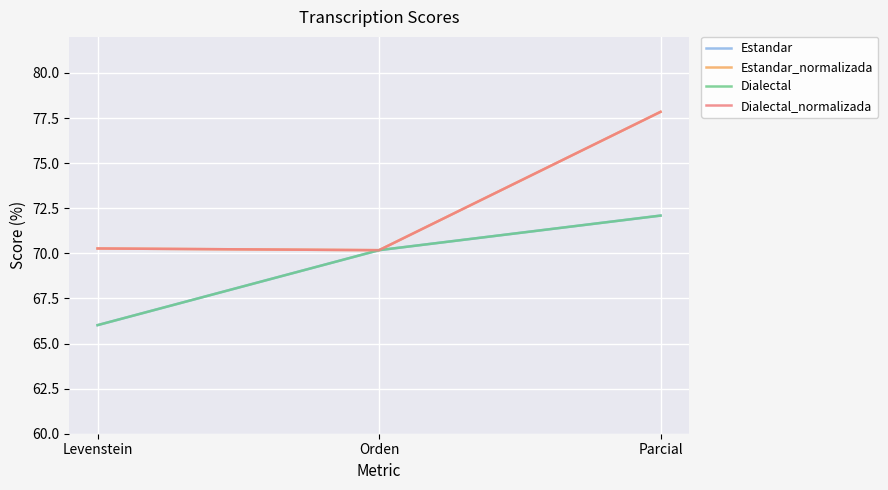

At which category does the chart reach its minimum across all series?

Levenstein